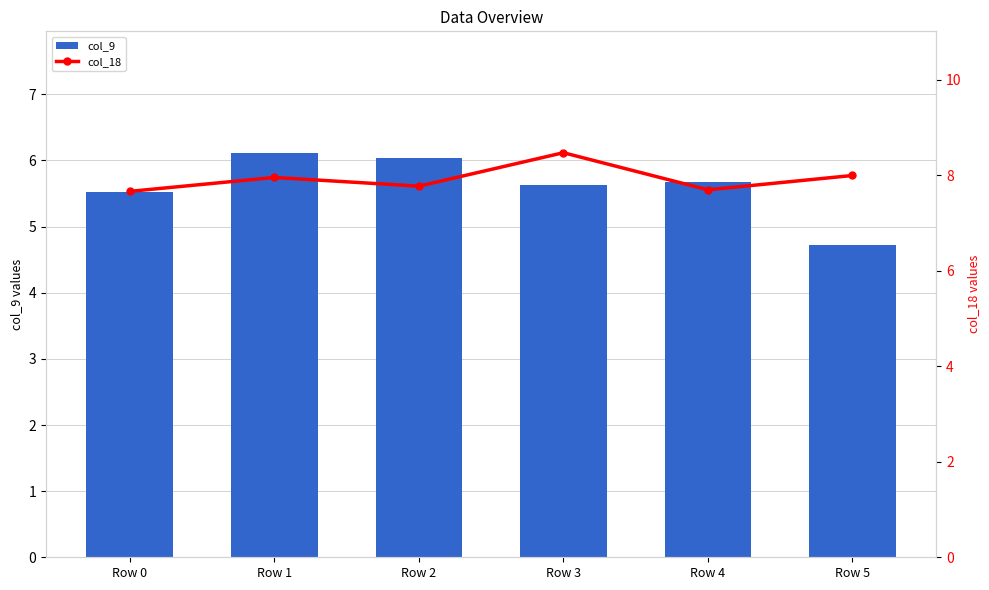

What is the sum of the col_9 values at Row 0 and Row 5?

10.2